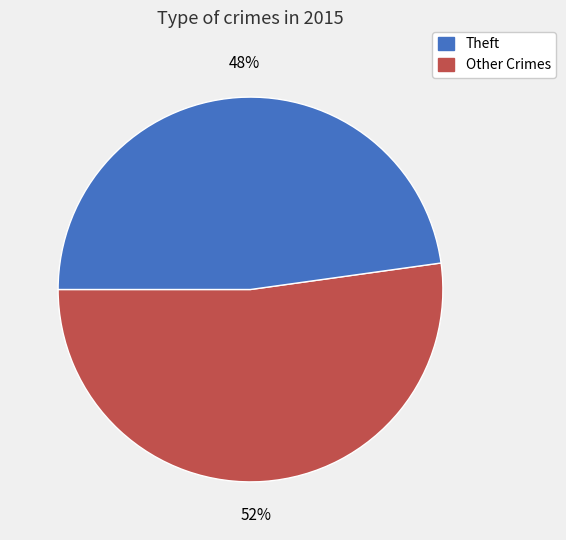

To the nearest percent, what is the difference between the largest and smallest slice percentages?

4%